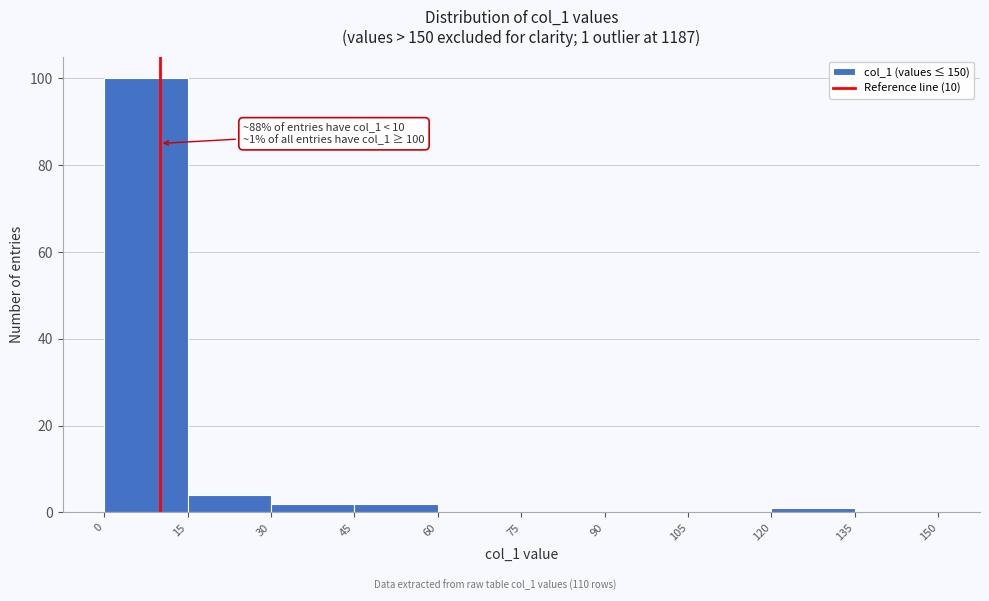

Over which range of the x-axis is the bar tallest?

0 to 15